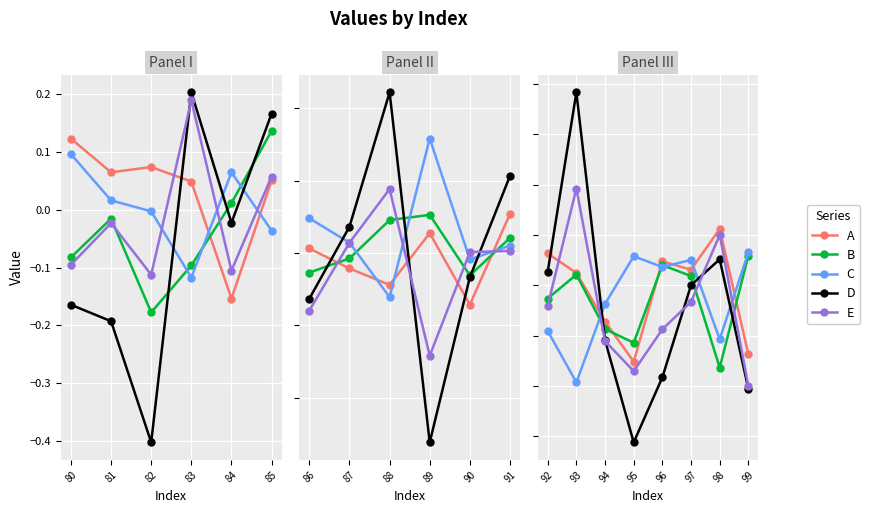

At how many categories does at least one series exceed 0?

7